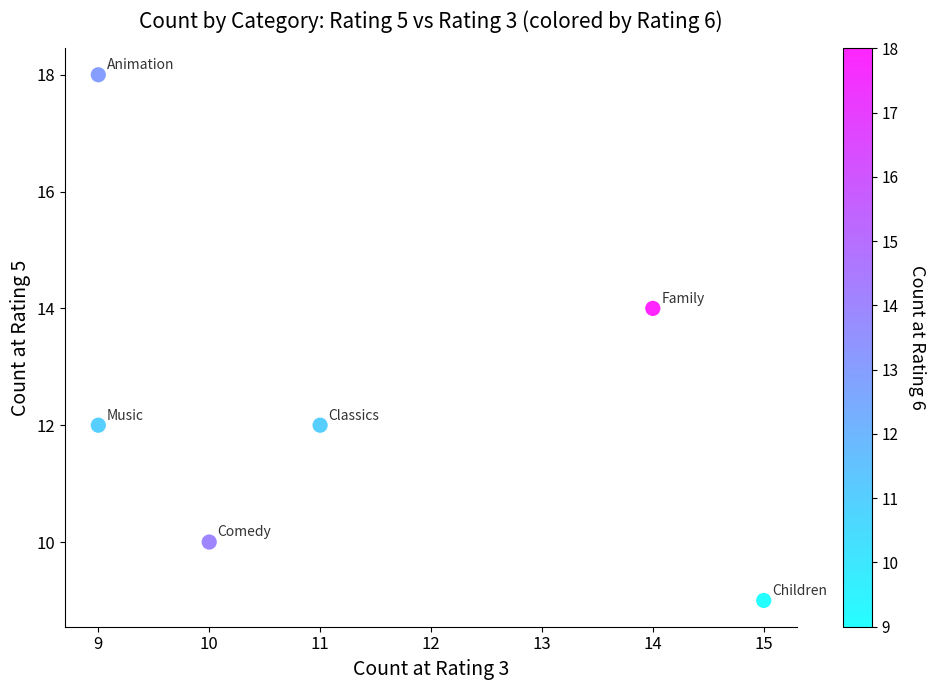

What is the range of X values (max minus min)?

6